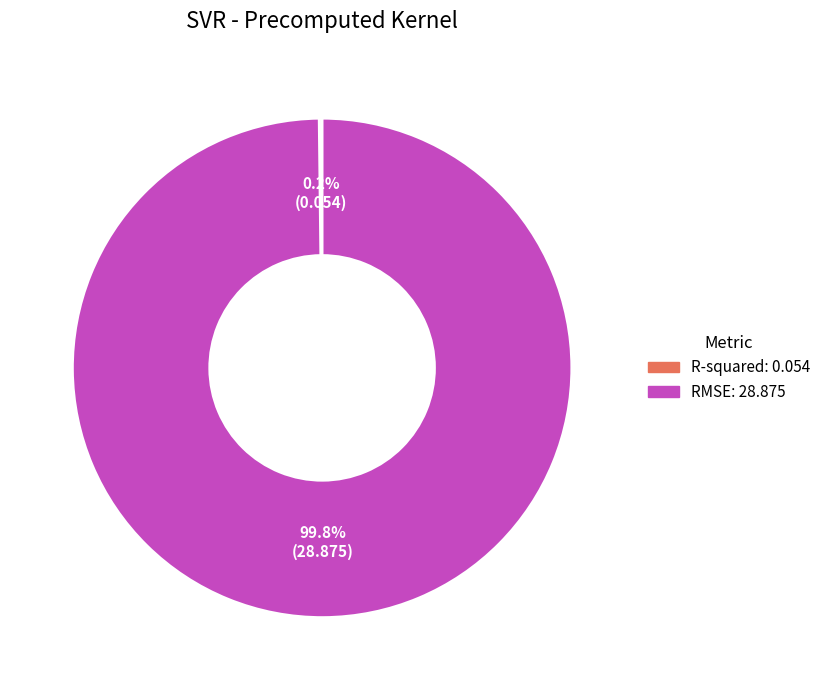

What percentage is NOT represented by RMSE?

0.2%